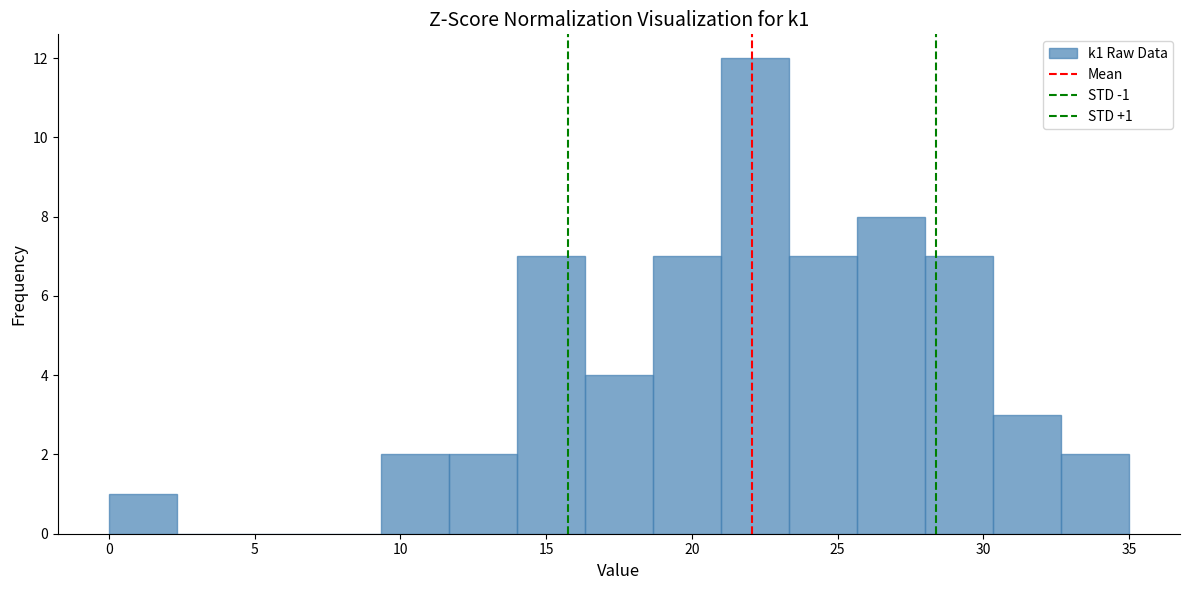

Which range on the x-axis has the tallest bar?

21.0 to 23.5